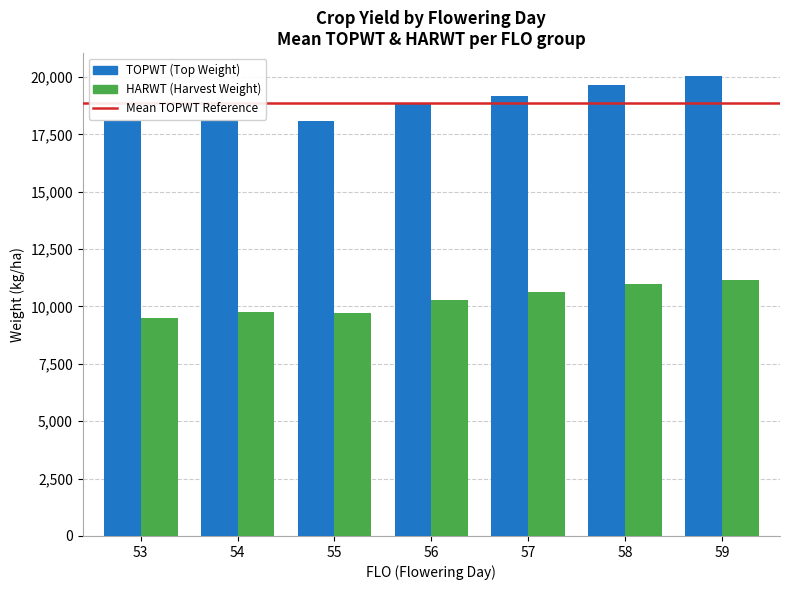

What is the total value across all series at 55?

27819.0